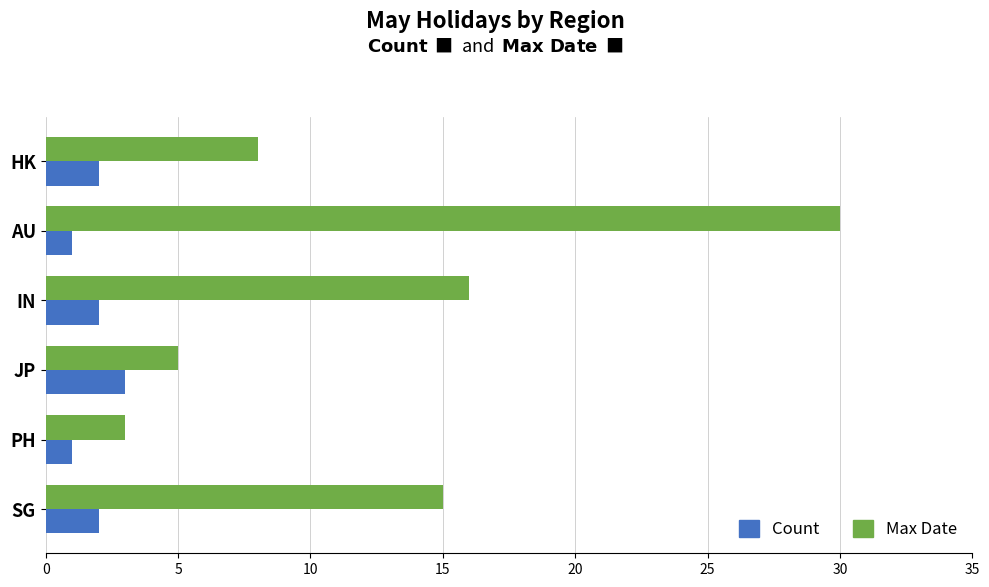

What is the minimum value for Max Date?

3